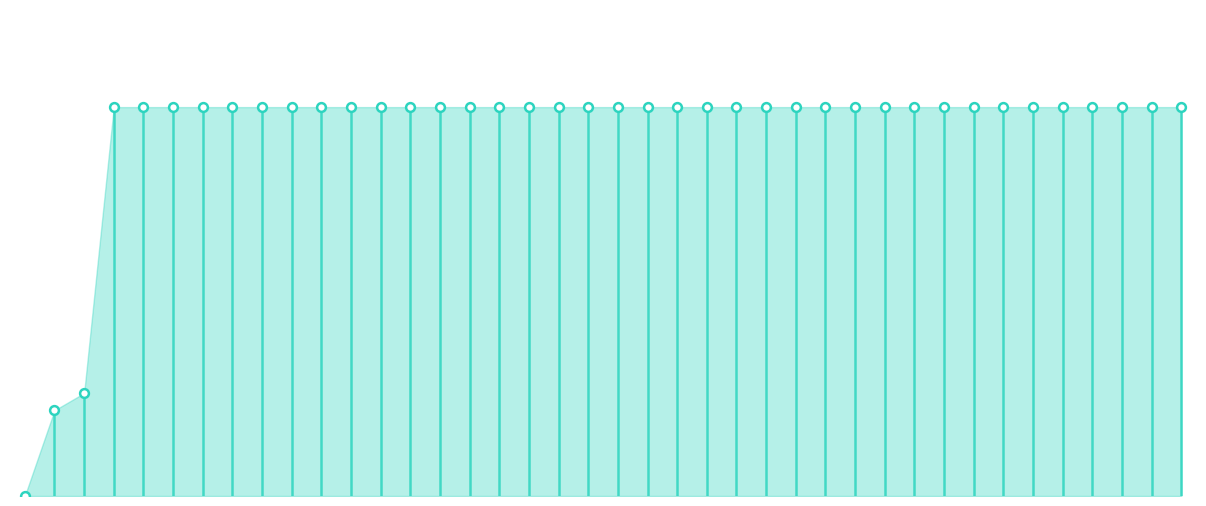

Between 2020-06-24 and 2020-06-04, which is larger?

2020-06-24